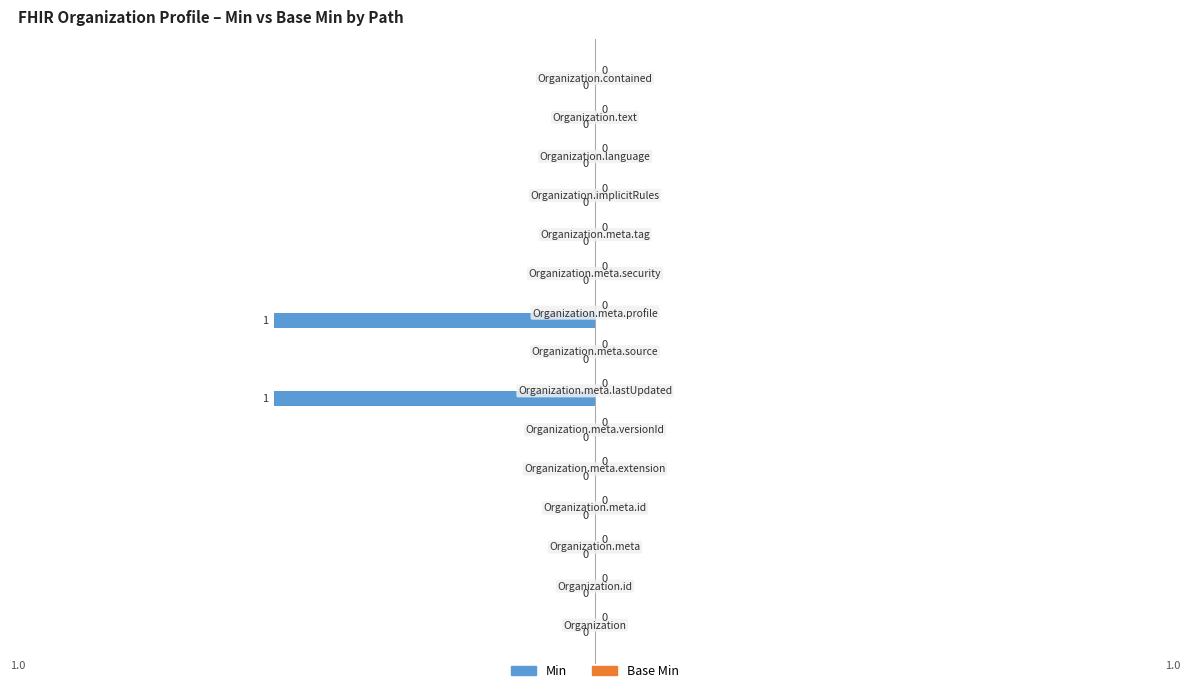

How many values are between 0 and 1?

13